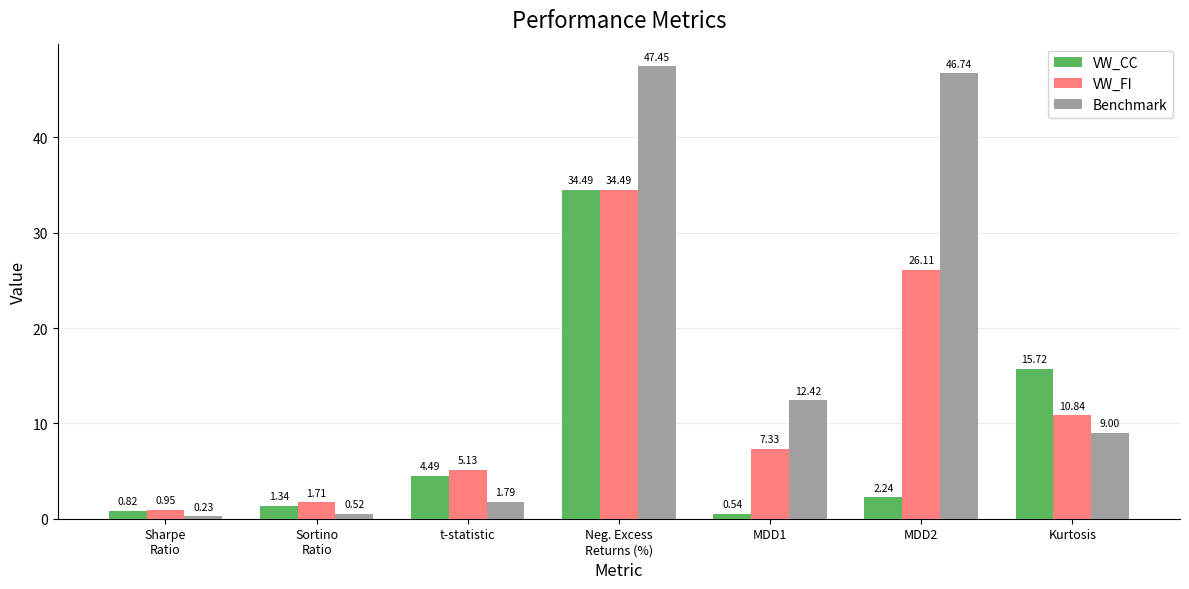

What is the sum of all VW_FI values?

86.6